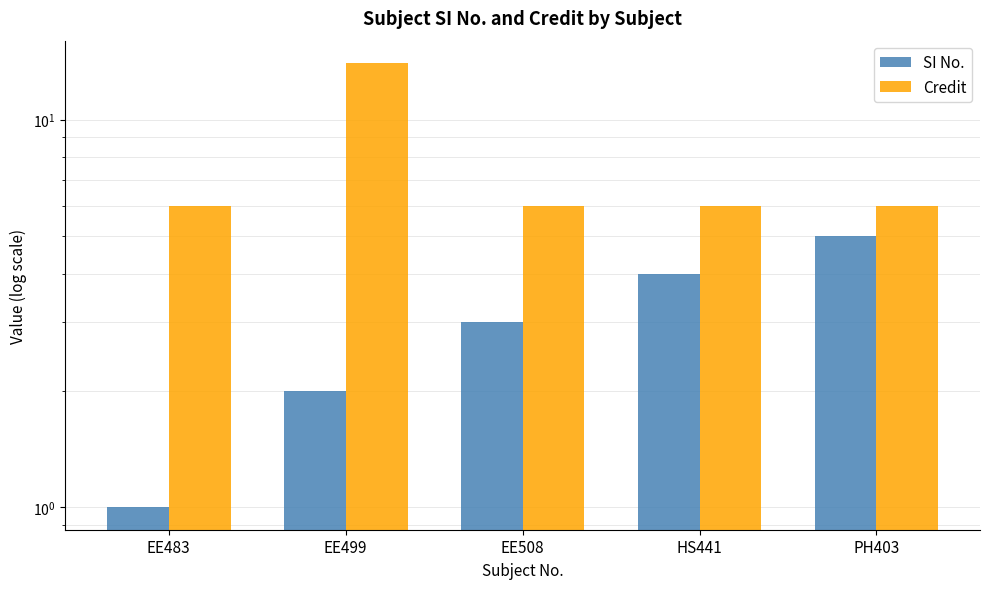

Rank the series by their maximum value, from highest to lowest.

Credit, SI No.